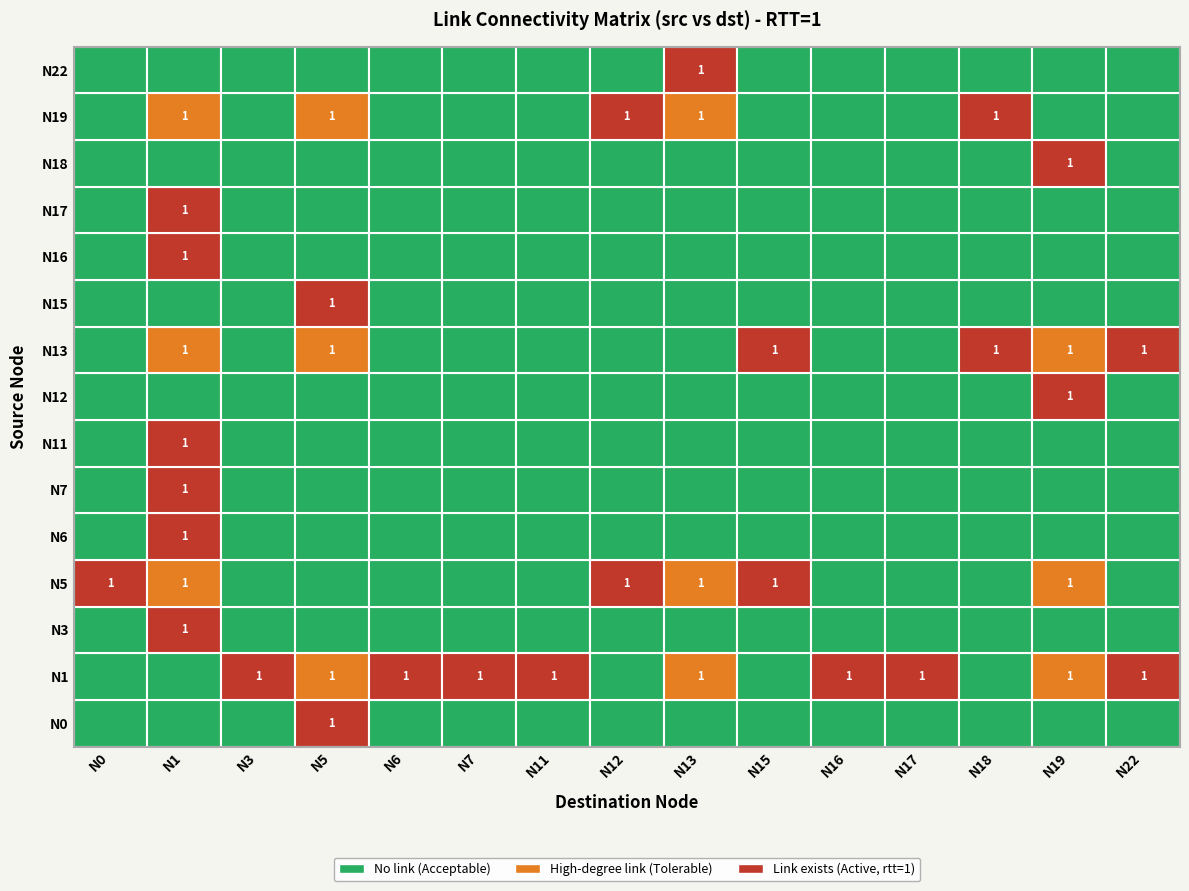

How many values in the N0 series exceed 0?

1